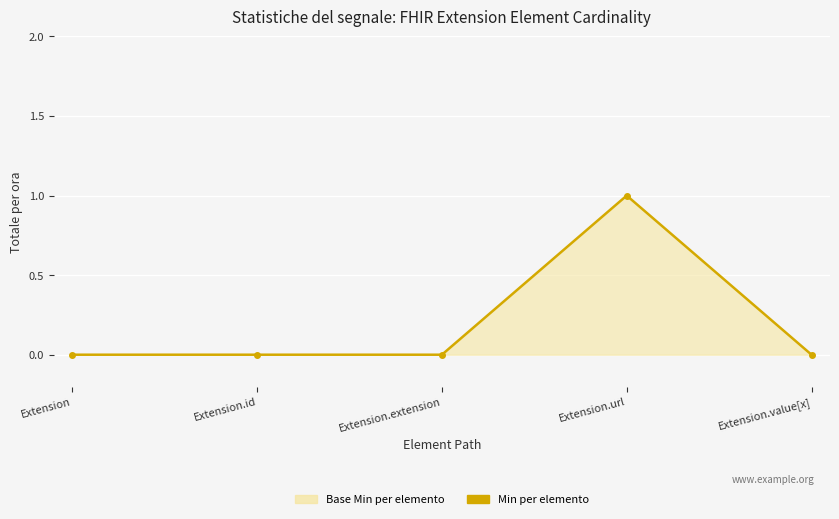

Count the values in the range 0 to 1.

5